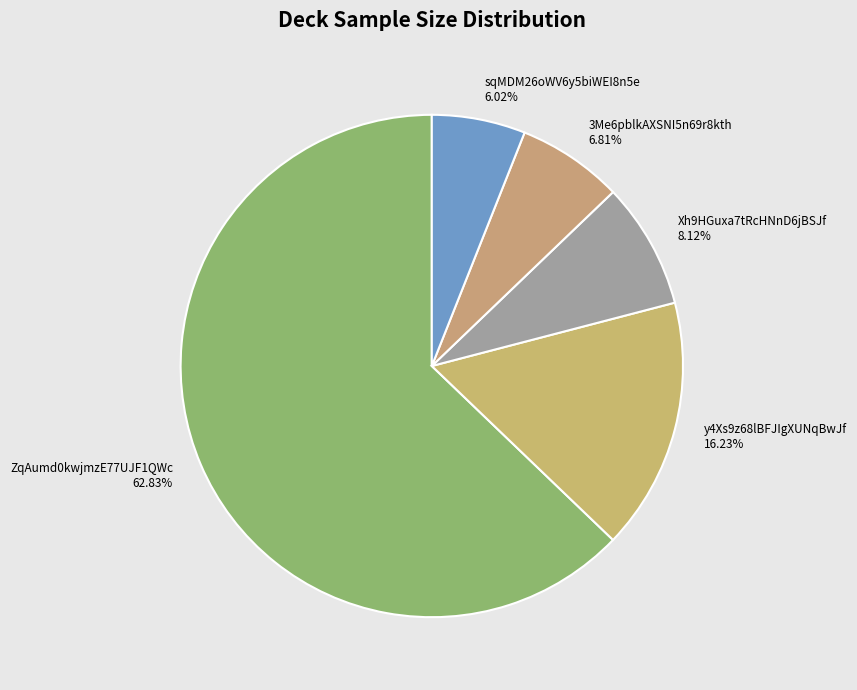

Is sqMDM26oWV6y5biWEI8n5e the majority of the pie?

No